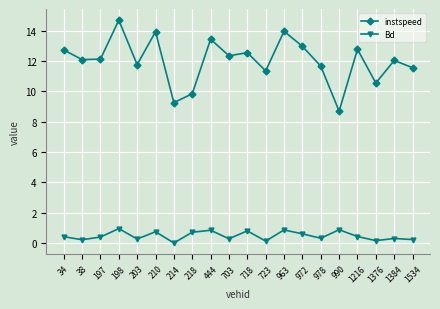

Rank the series by their average value, from highest to lowest.

instspeed, Bd